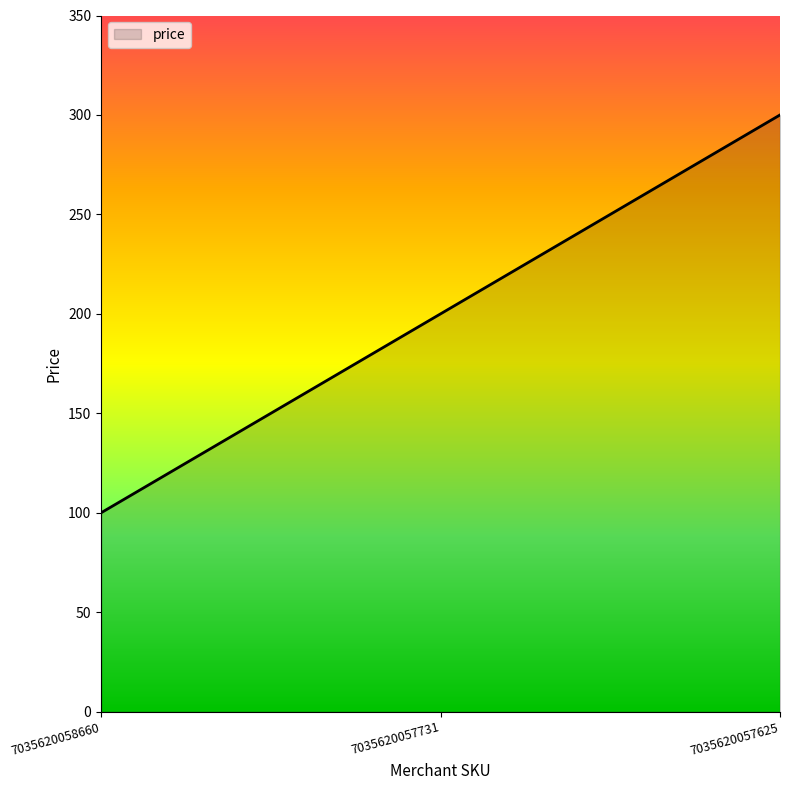

How many lines are shown in the chart?

1